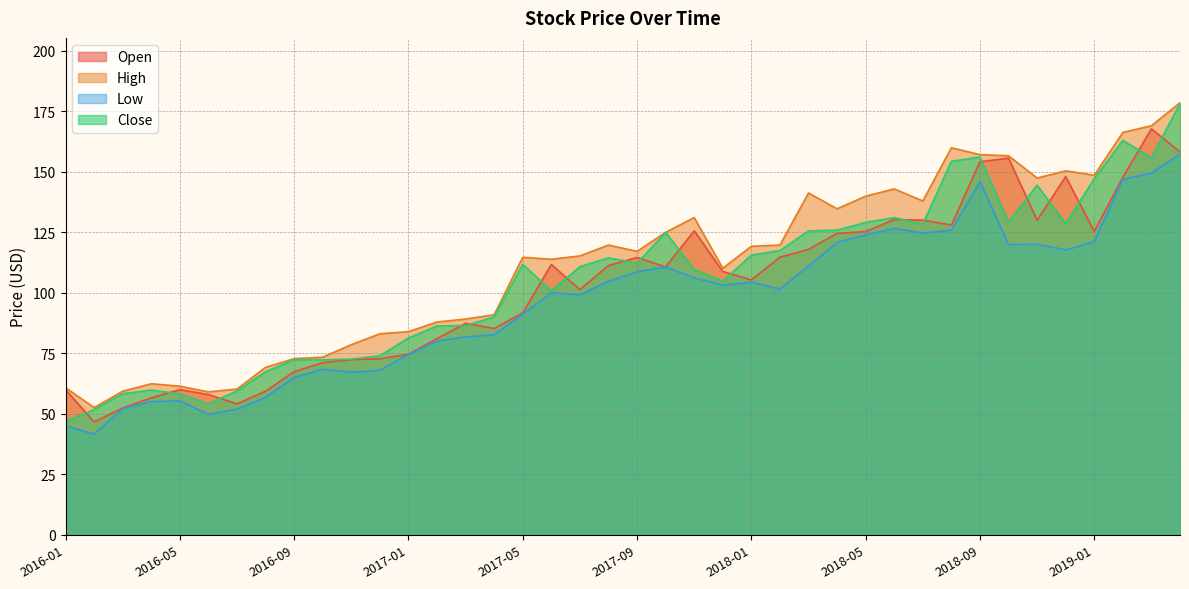

How many series are shown in this chart?

4